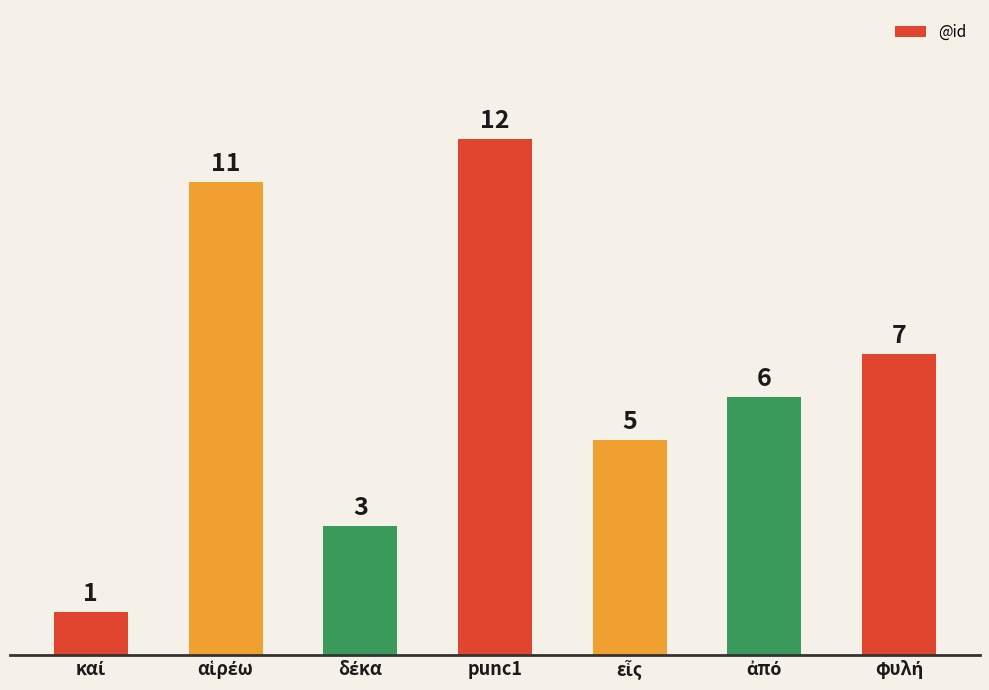

What is the sum of all values?

45